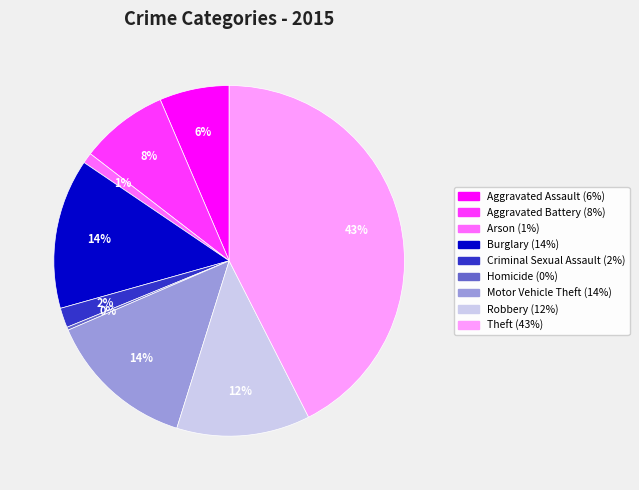

To the nearest percent, what is the combined percentage of Theft and Aggravated Battery?

51%